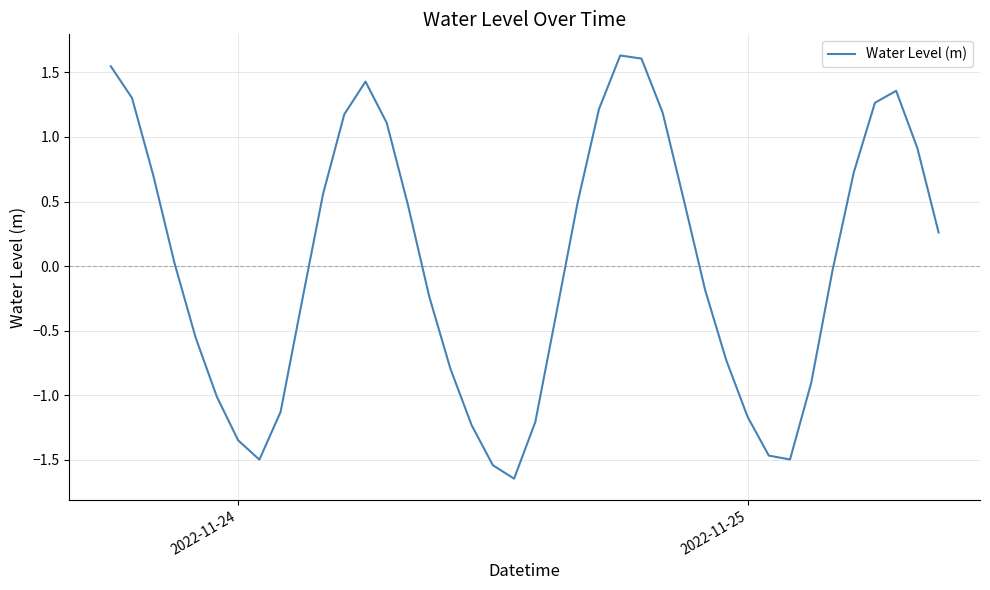

What is the difference between the maximum and minimum values?

3.3